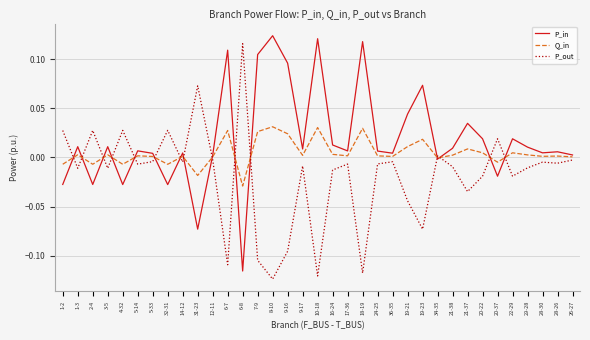

Which category has the lowest value in the Q_in series?

6-8